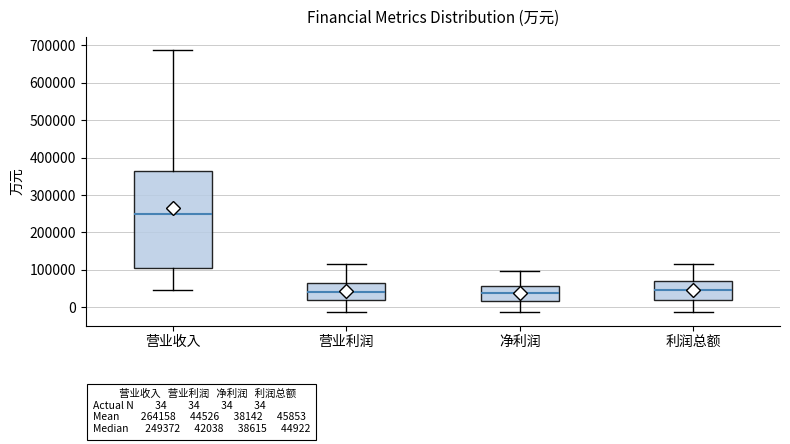

Which box's median line is the highest?

营业收入